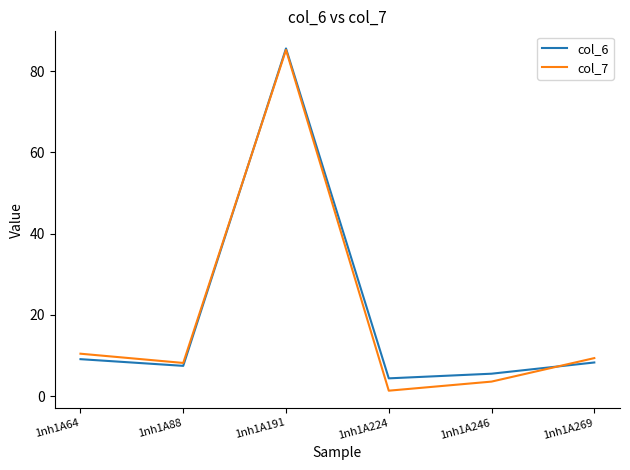

Is it true that col_7 equals 9.3 at 1nh1A269?

True